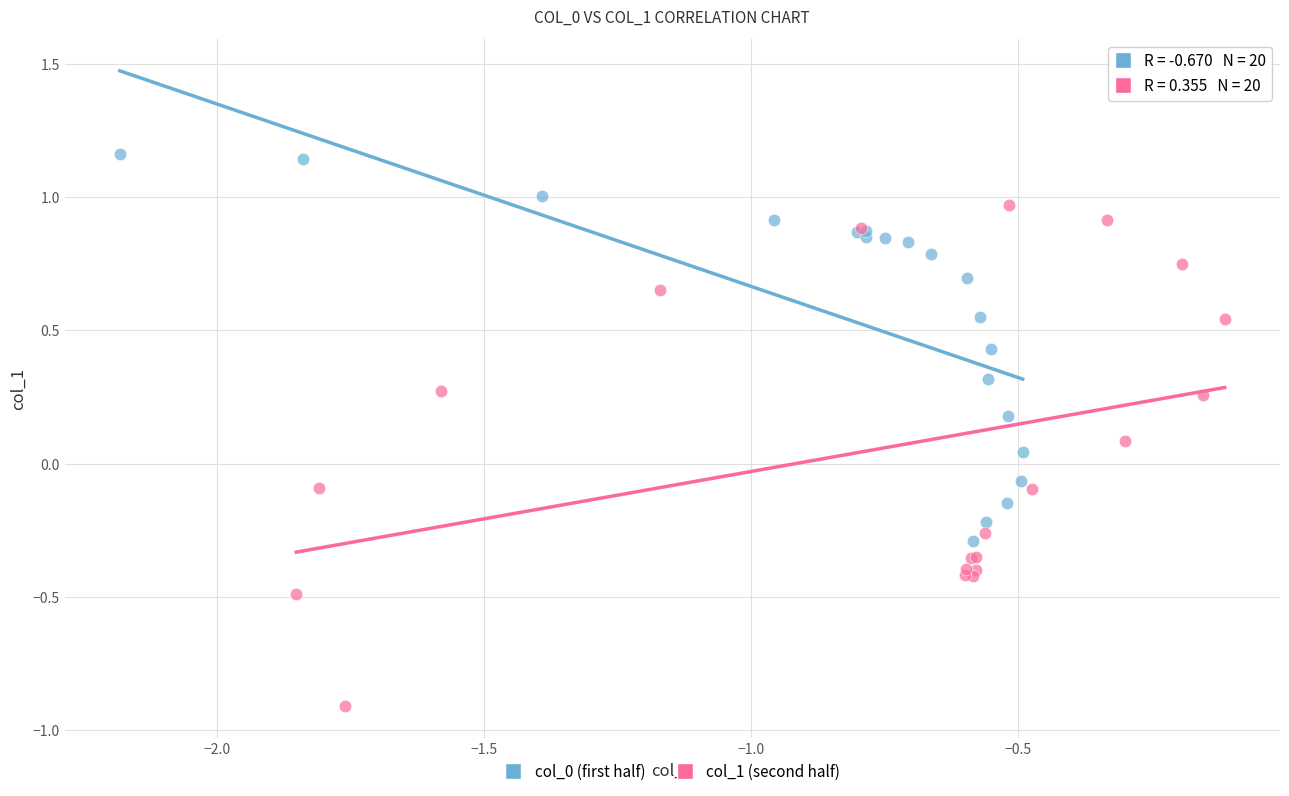

Which series has the widest spread of Y values?

col_1 (second half)